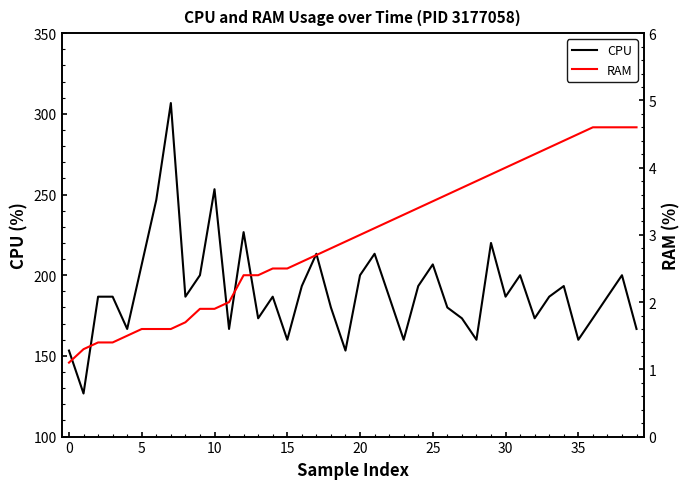

What is the lowest value of the CPU series?

126.7